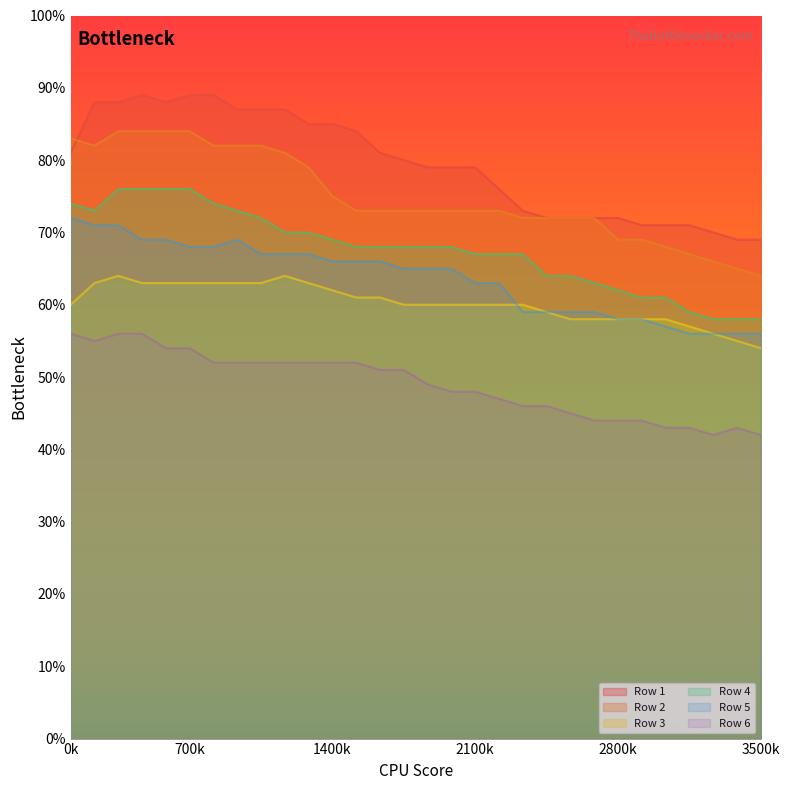

Is the value of Row 5 at 10 greater than the value of Row 3 at 15?

Yes